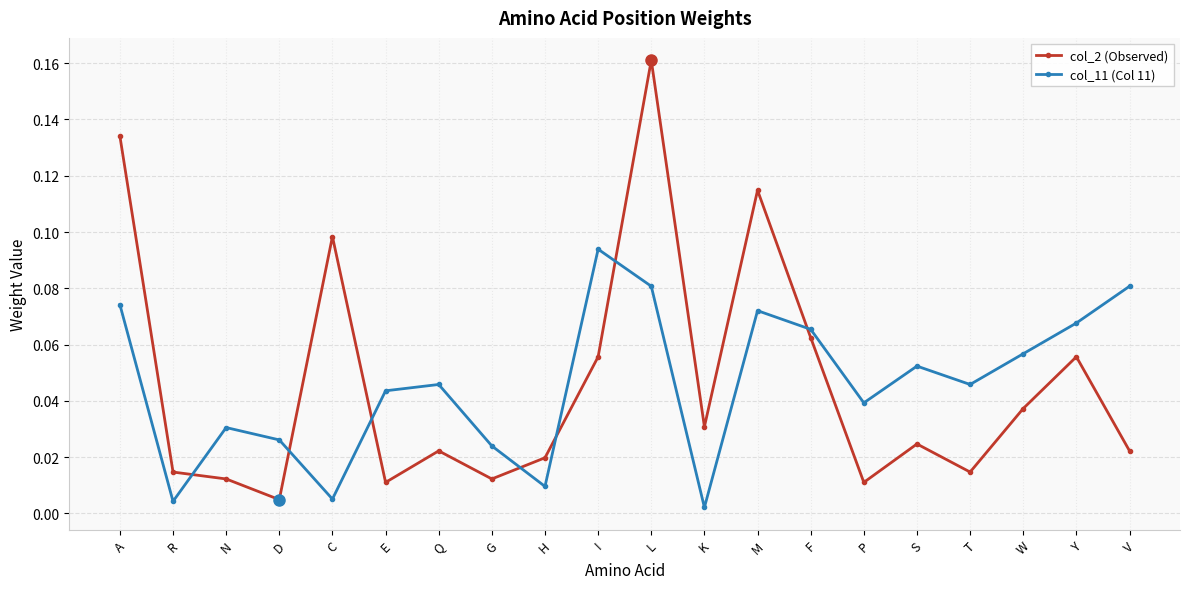

What is the label of the 13th point from the left?

M